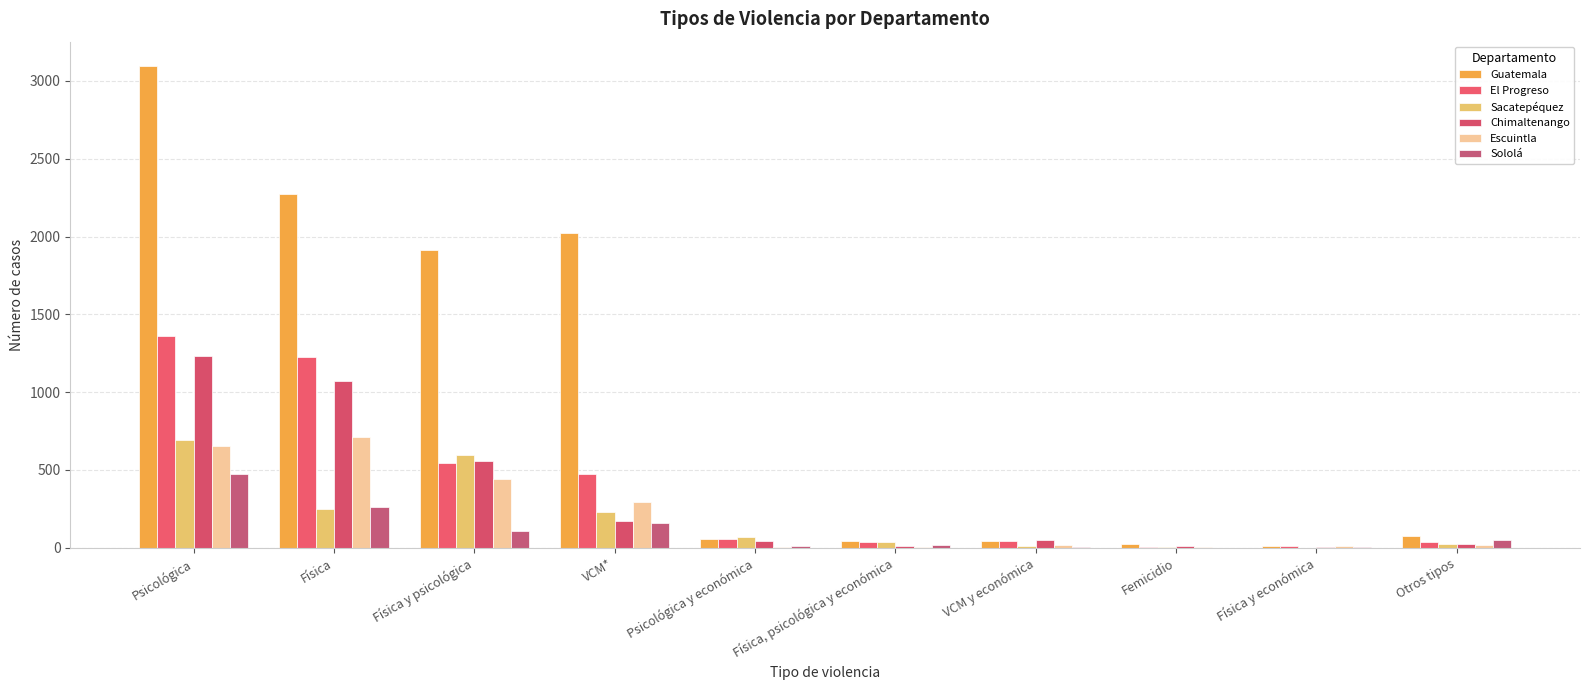

What value does the Sacatepéquez series have at VCM y económica?

14